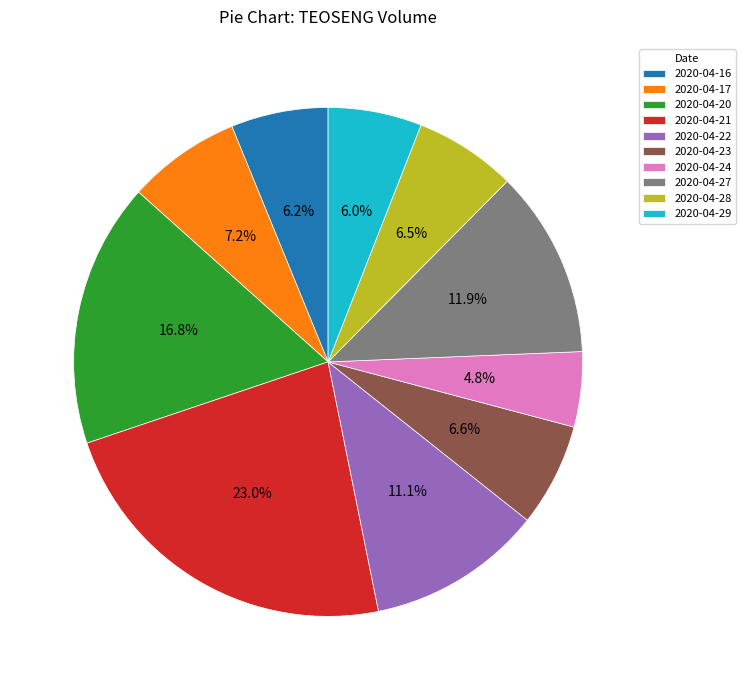

True or false: 2020-04-17 accounts for 18% of the total.

False